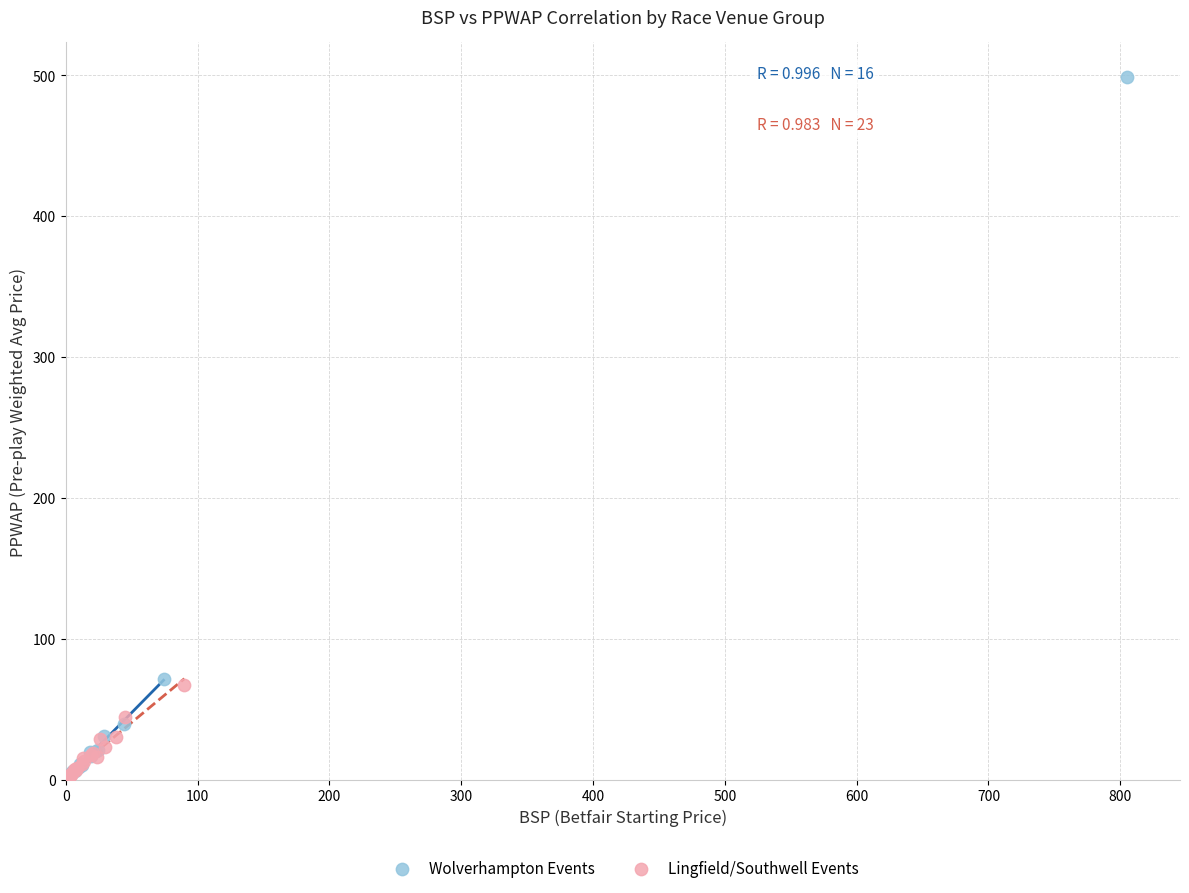

Which series has the widest spread of Y values?

Wolverhampton Events